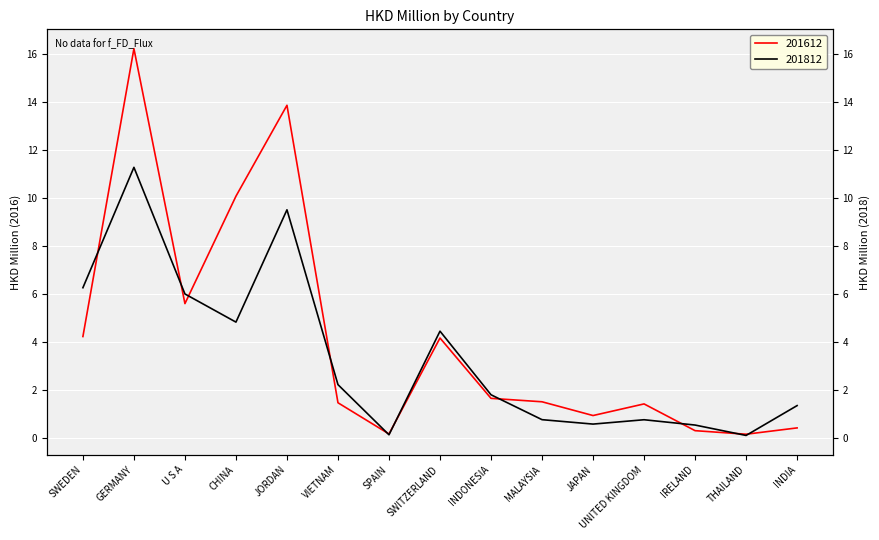

Which has a higher value, INDIA or THAILAND?

INDIA